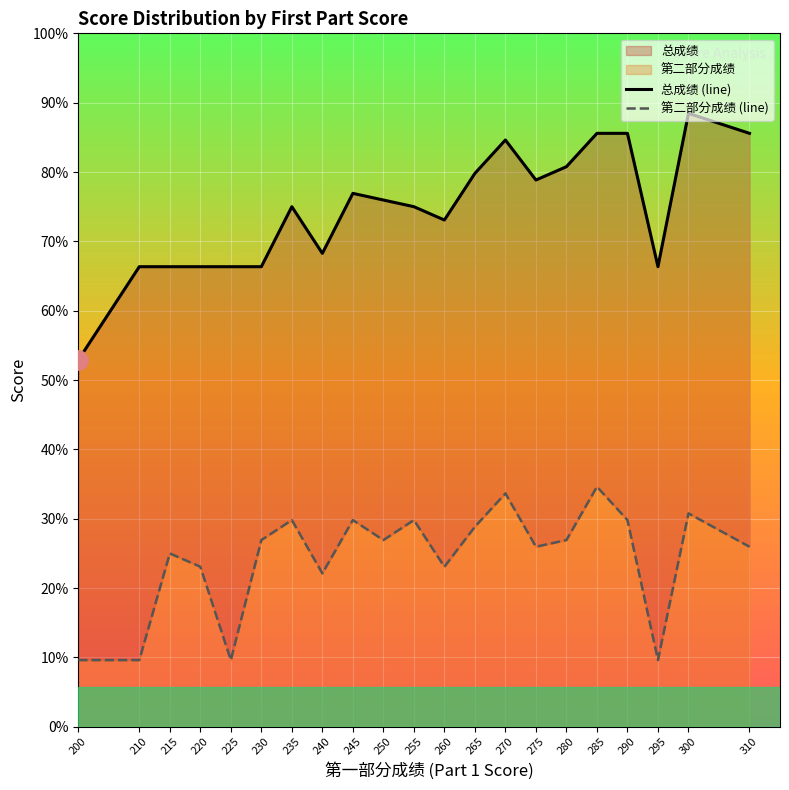

Reading right to left, extract all data points from this chart.

总成绩 (line): 310=545	300=560	295=445	290=545	285=545	280=520	275=510	270=540	265=515	260=480	255=490	250=495	245=500	240=455	235=490	230=445	225=445	220=445	215=445	210=445	200=375
第二部分成绩 (line): 310=235	300=260	295=150	290=255	285=280	280=240	275=235	270=275	265=250	260=220	255=255	250=240	245=255	240=215	235=255	230=240	225=150	220=220	215=230	210=150	200=150